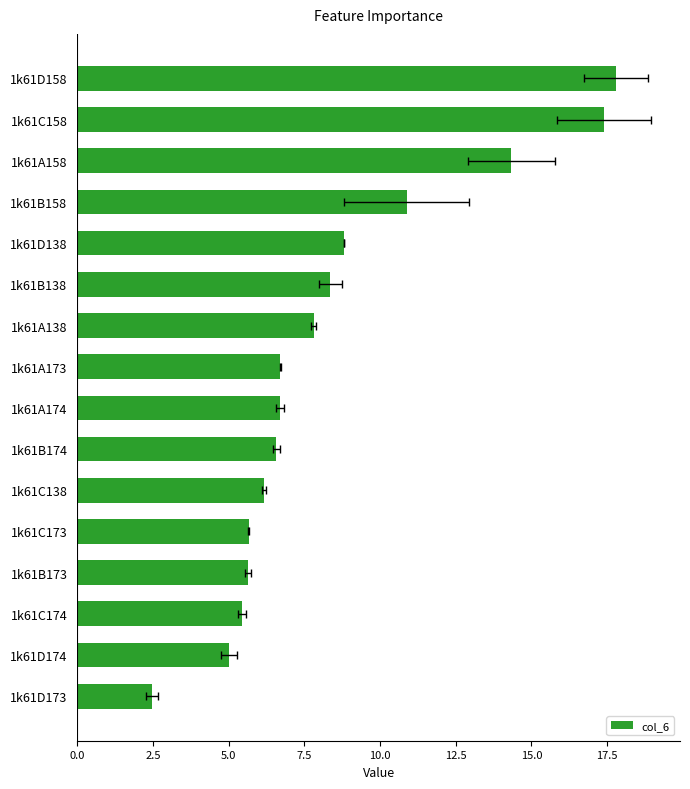

What is the sum of the values at 7.5 and 9?

13.4